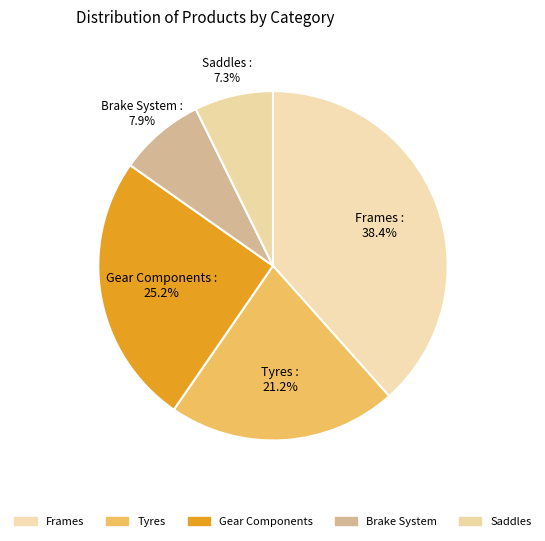

What is the total percentage of Gear Components and Brake System?

33.1%